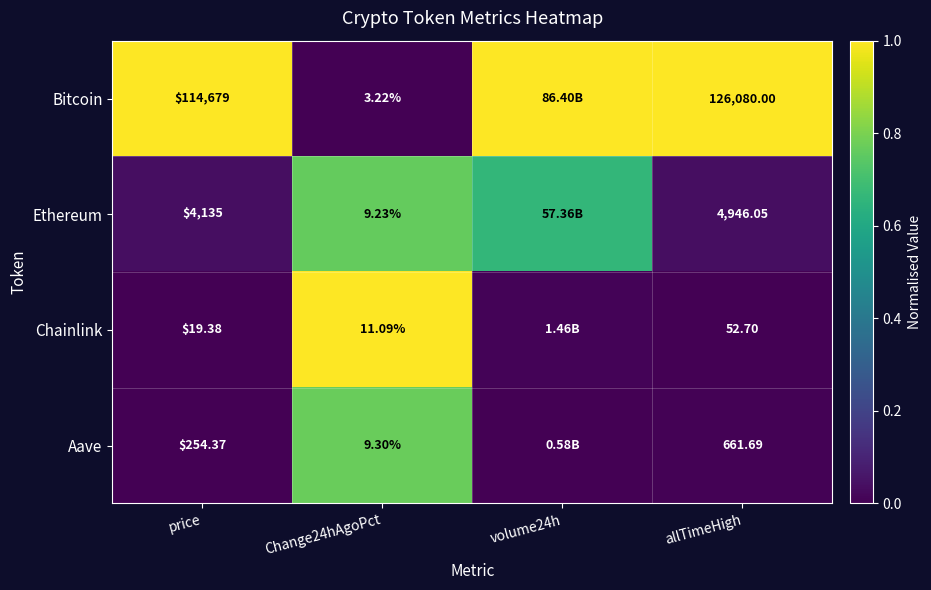

Is the value of Aave at allTimeHigh greater than the value of Chainlink at allTimeHigh?

Yes